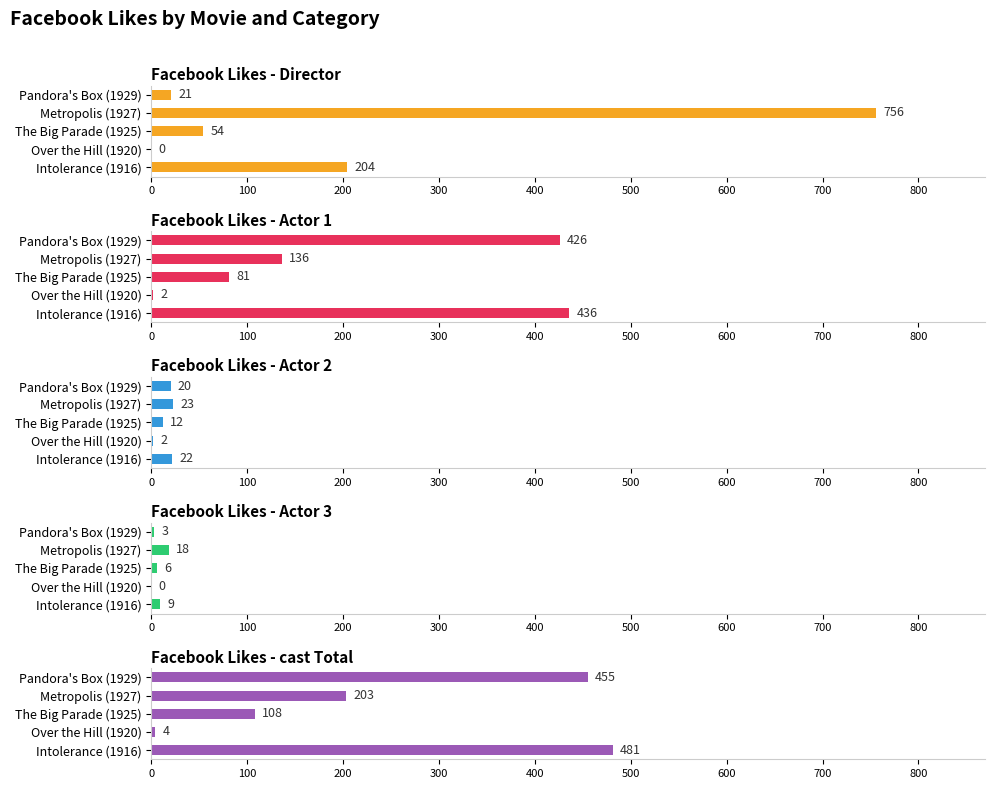

What are all the series names shown in the legend?

Facebook Likes - Director, Facebook Likes - Actor 1, Facebook Likes - Actor 2, Facebook Likes - Actor 3, Facebook Likes - cast Total